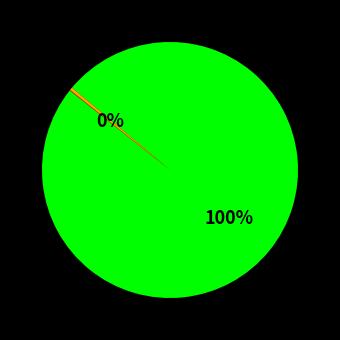

Is there a majority slice in this chart?

Yes